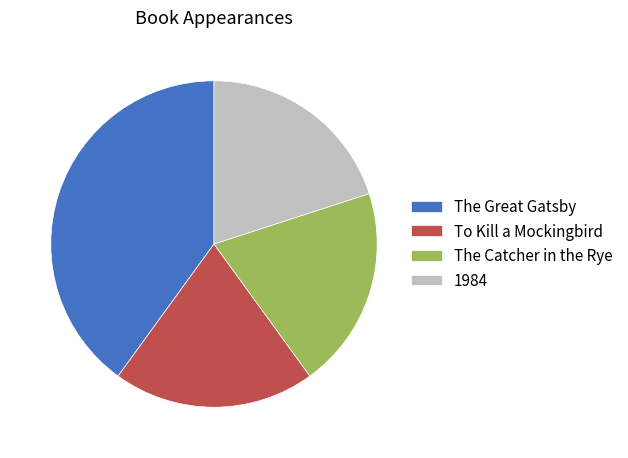

Between The Catcher in the Rye and The Great Gatsby, which is larger?

The Great Gatsby